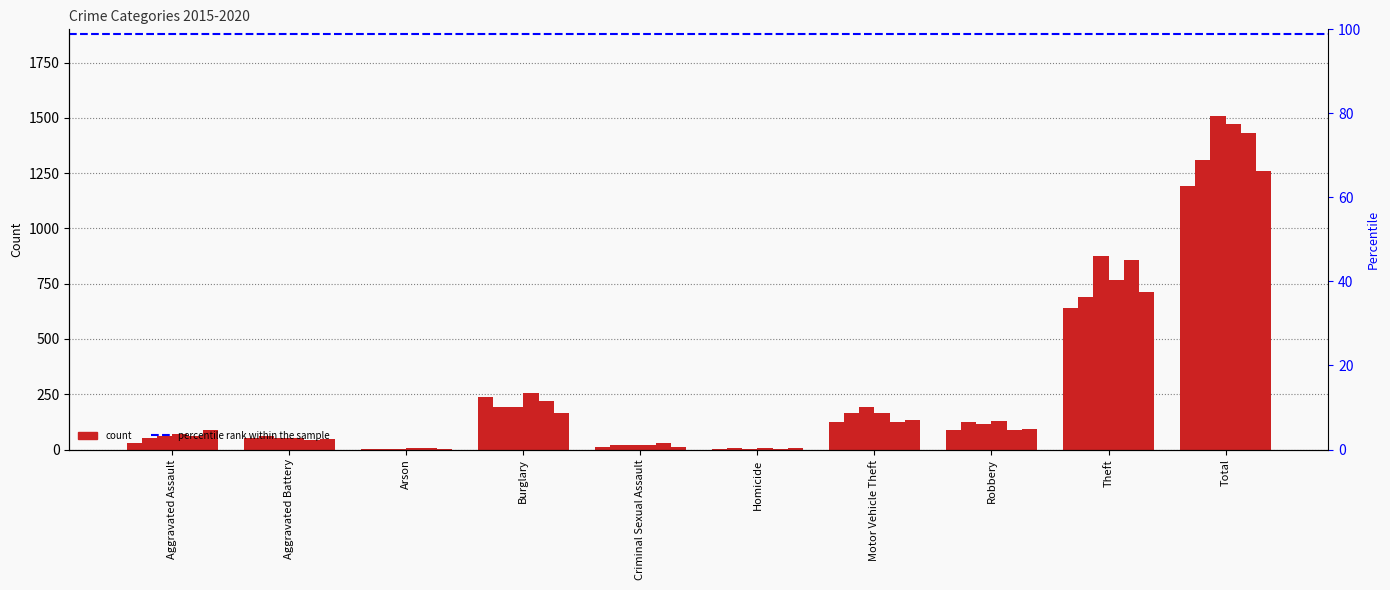

How many data points in 2016 are less than 123?

5